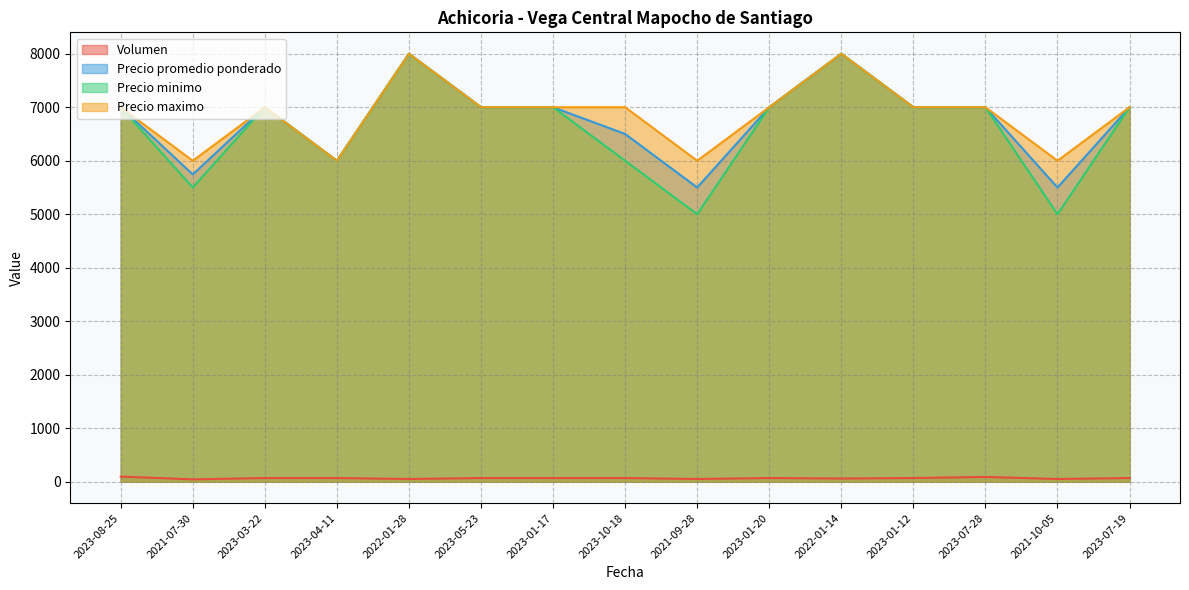

In Precio promedio ponderado, how many points are higher than both neighbors (excluding endpoints)?

3